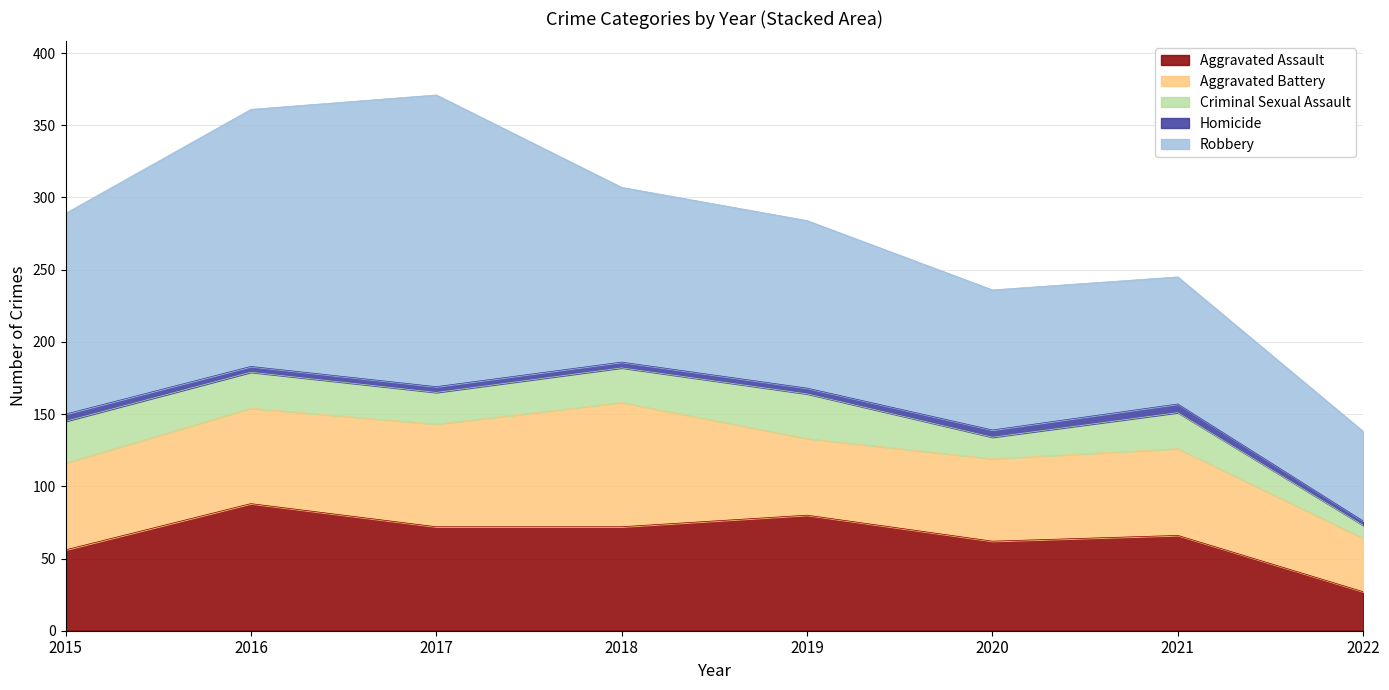

Does the chart have visible grid lines?

Yes